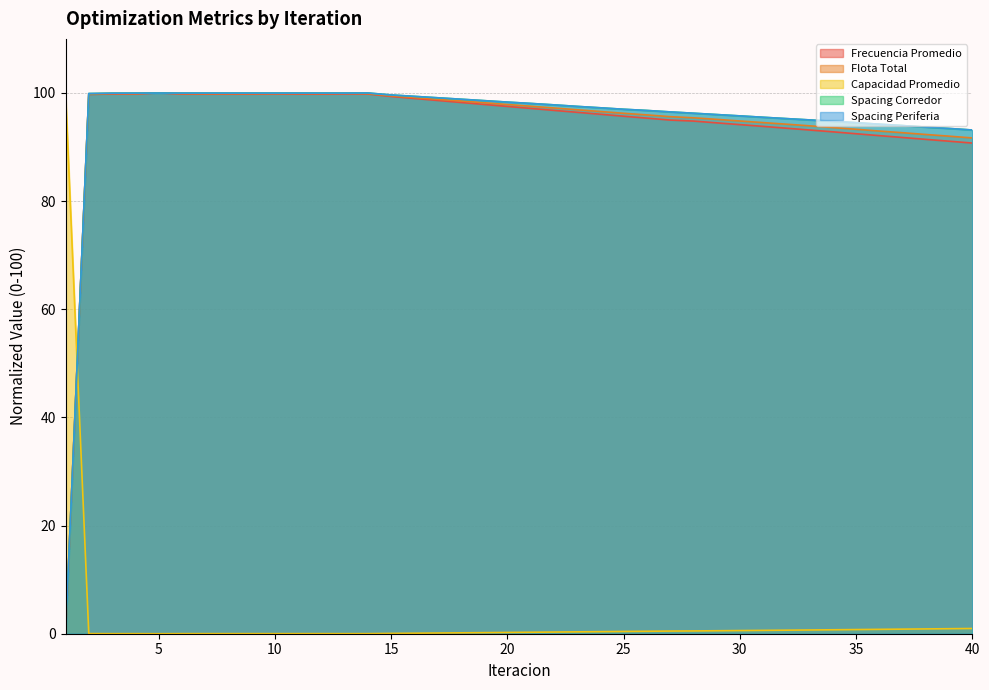

Is the value of Spacing Periferia at 34 greater than the value of Capacidad Promedio at 27?

Yes